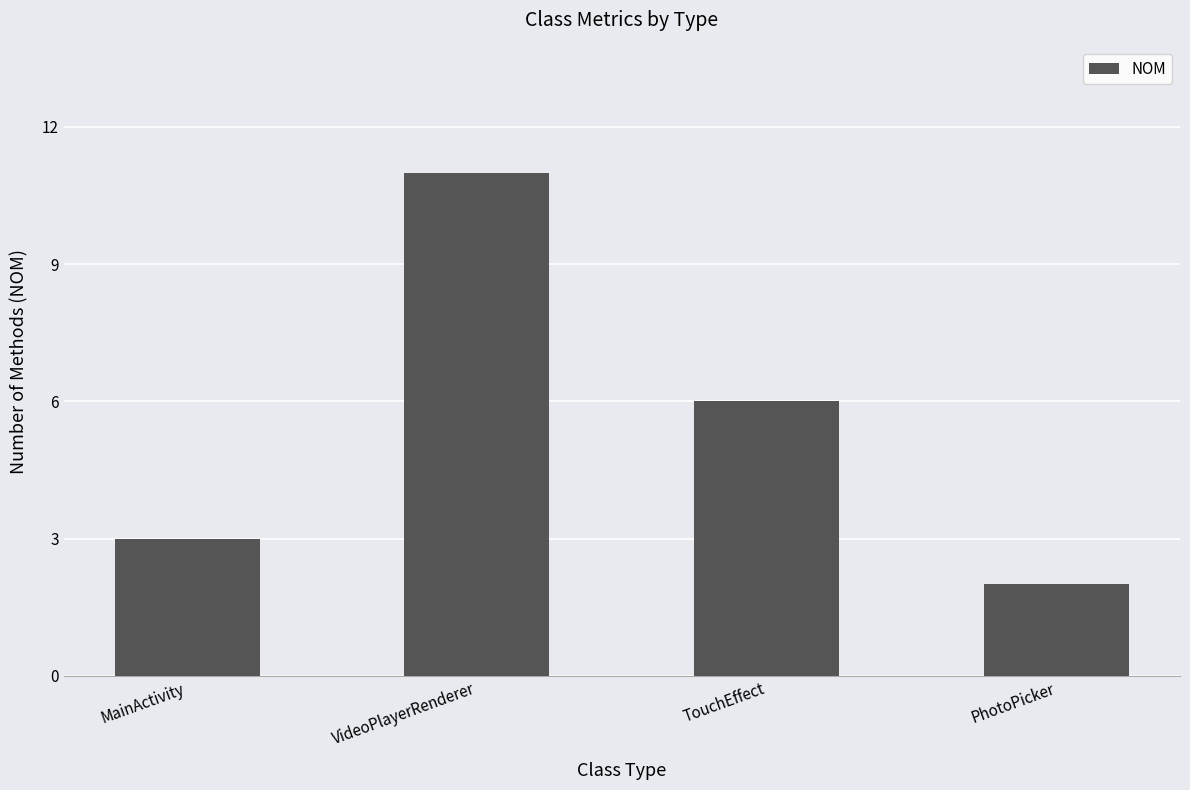

Rank the categories by value from highest to lowest.

VideoPlayerRenderer, TouchEffect, MainActivity, PhotoPicker